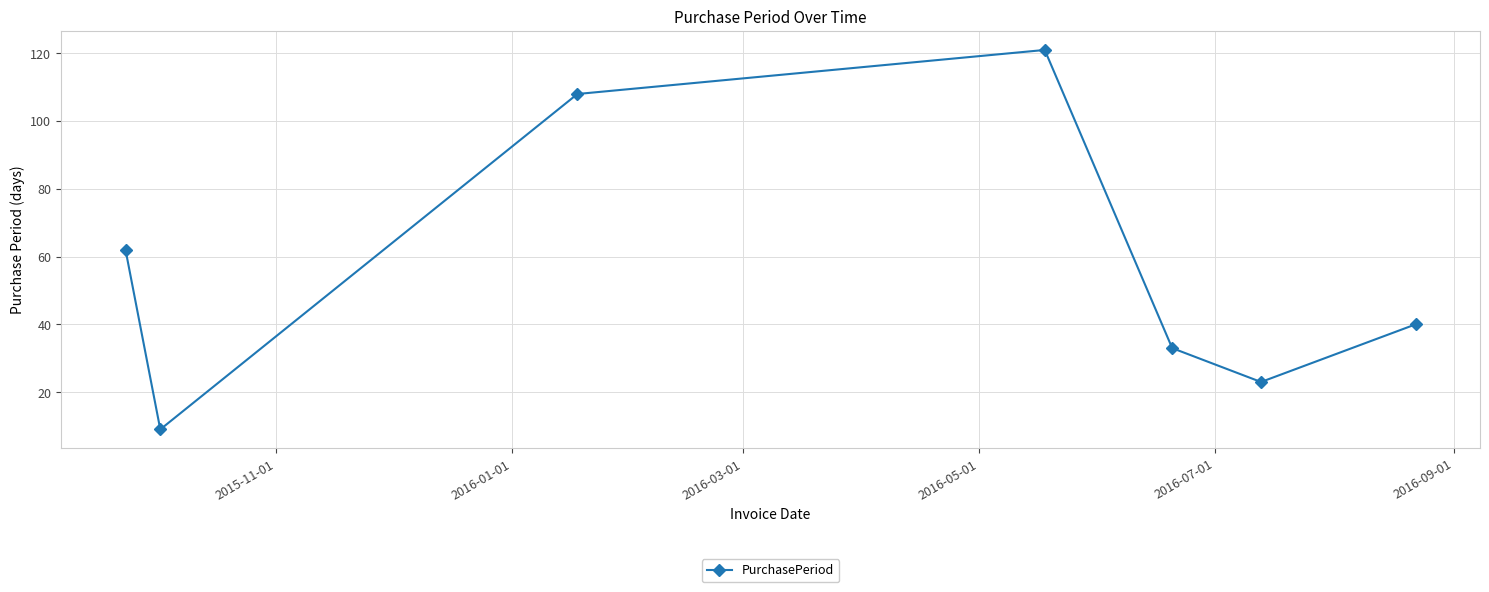

Reading left to right, what are all the values shown in this chart?

62	9	108	121	33	23	40